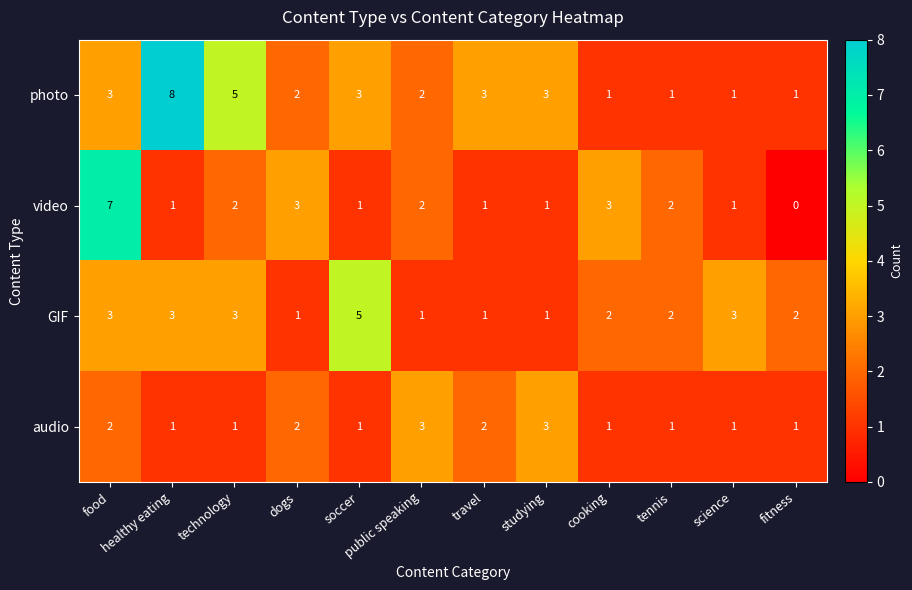

Where does the video series first go above 2?

food